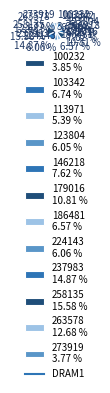

What is the ratio of the value at 103342 to the value at 186481?

1.0